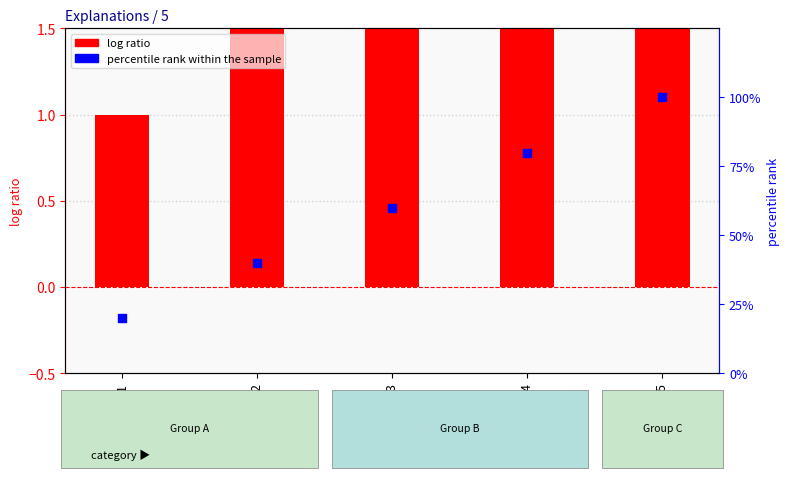

Which series has the largest total across all categories?

percentile rank within the sample